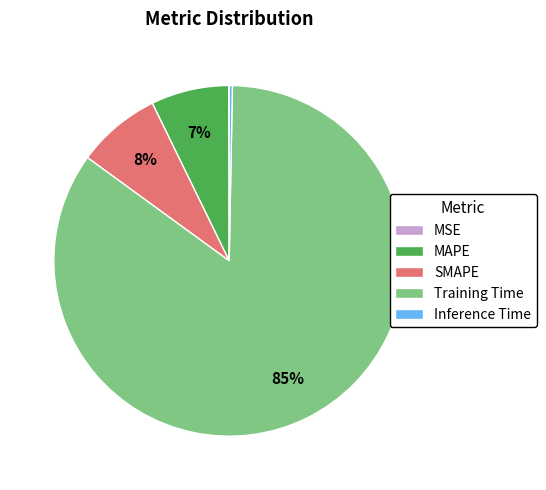

Which has a higher value, SMAPE or Inference Time?

SMAPE